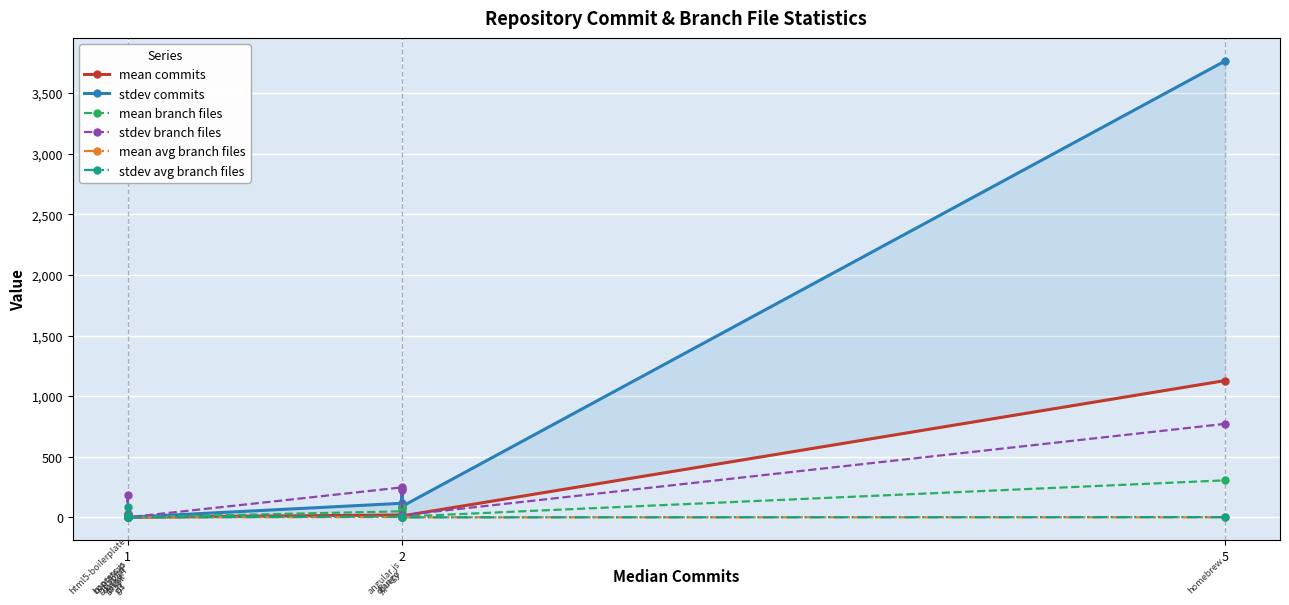

What is the average value of the stdev avg branch files series?

11.0